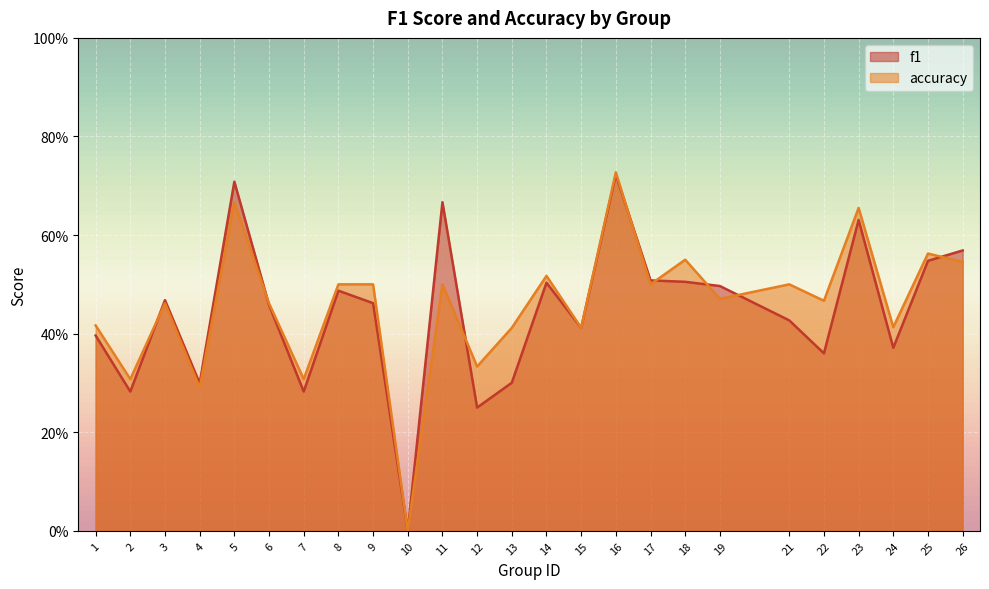

Rank the categories by f1 value from lowest to highest.

10, 12, 2, 7, 4, 13, 22, 24, 1, 15, 21, 6, 9, 3, 8, 19, 14, 18, 17, 25, 26, 23, 11, 5, 16